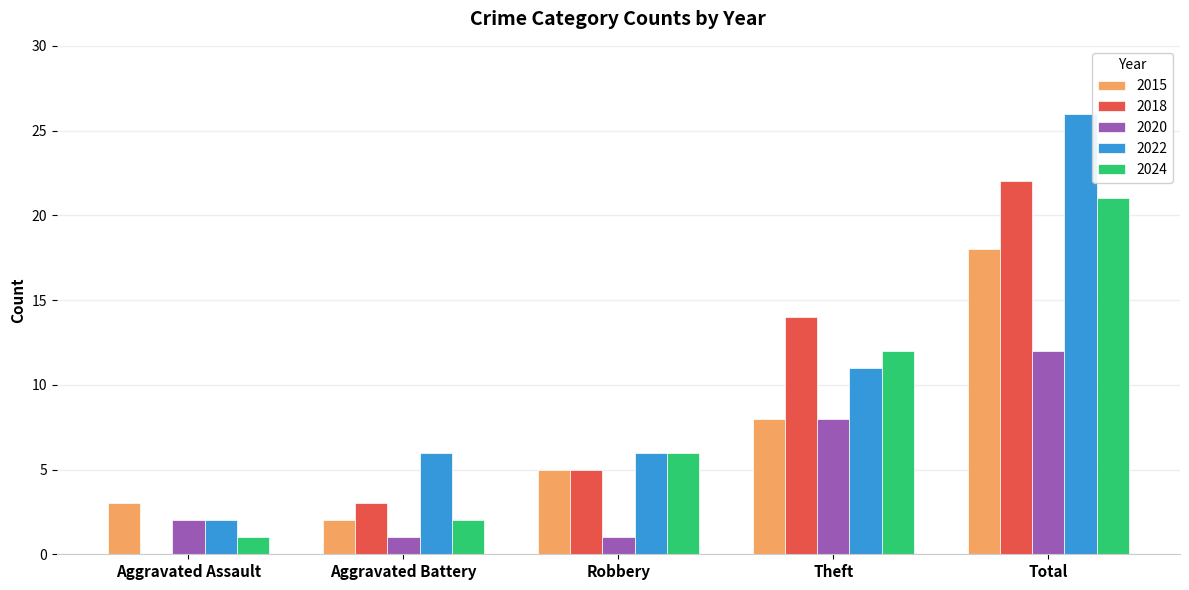

At which category is the sum across all series the highest?

Total